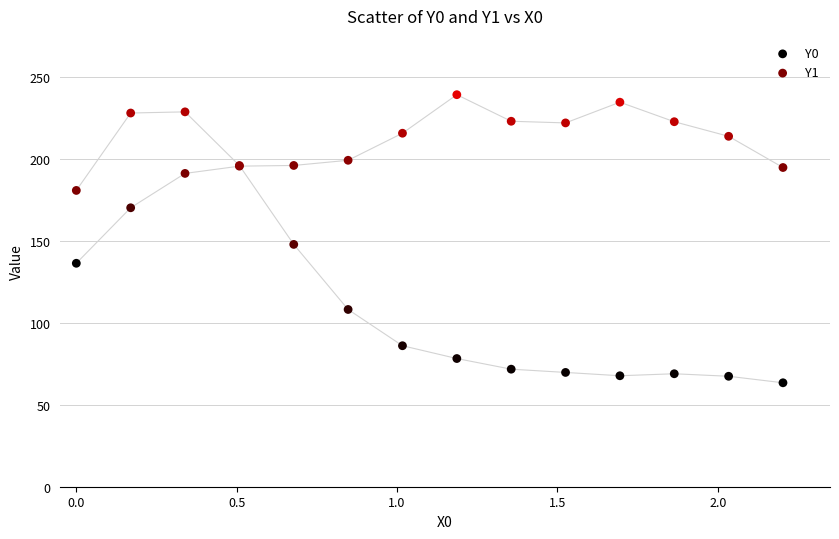

Which series reaches the minimum Y coordinate?

Y1